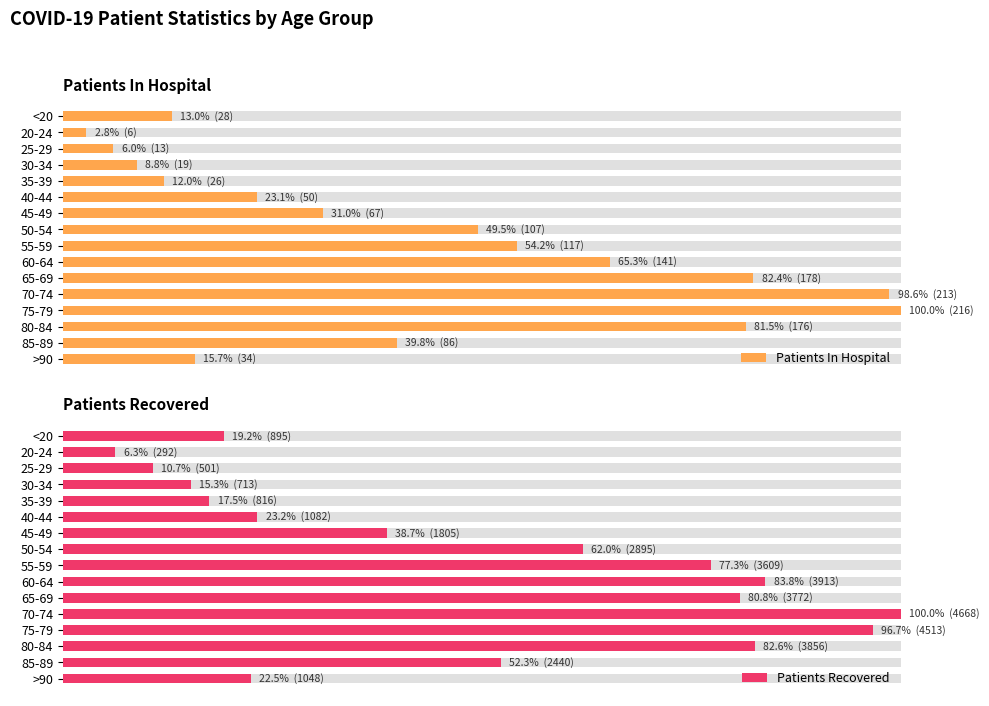

Rank the series by their maximum value, from highest to lowest.

Patients In Hospital, Patients Recovered